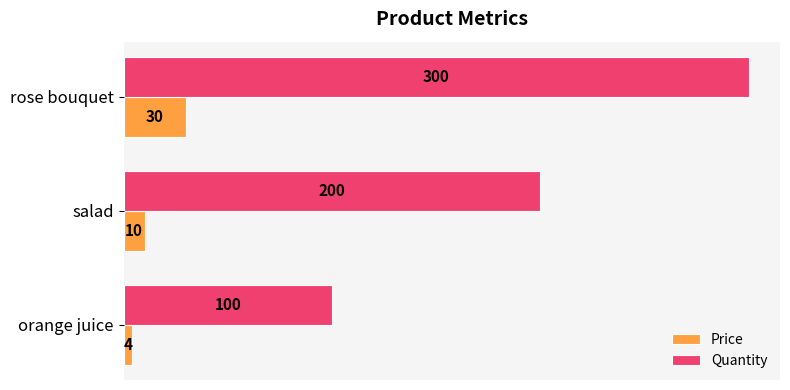

At which label is Price closest to 17?

salad